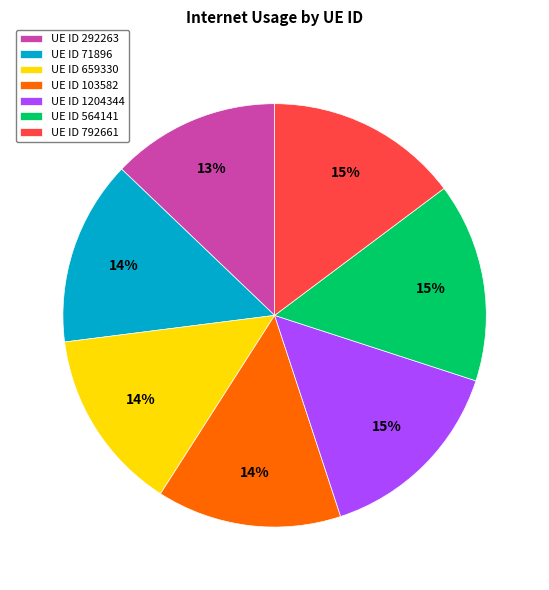

To the nearest percent, what is the difference between the largest and smallest slice percentages?

2%